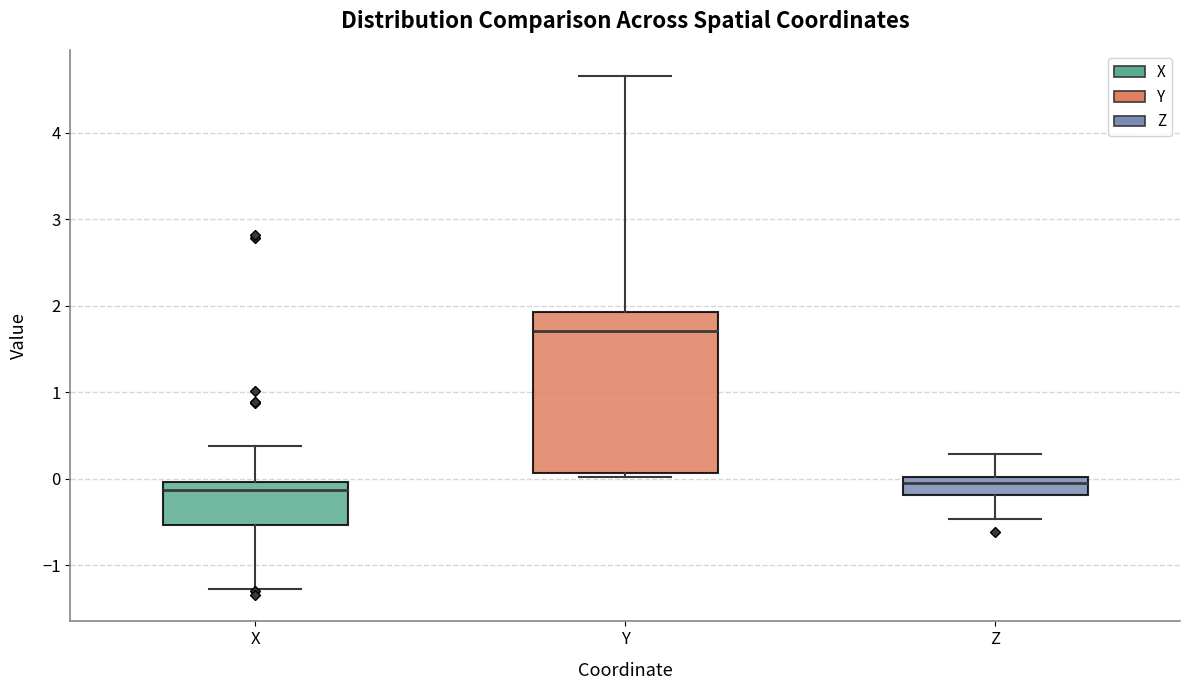

Where does the lower whisker of the box for Z end on the y-axis? The values are not printed on the chart, so give them approximately, as read against the axis.

-0.5